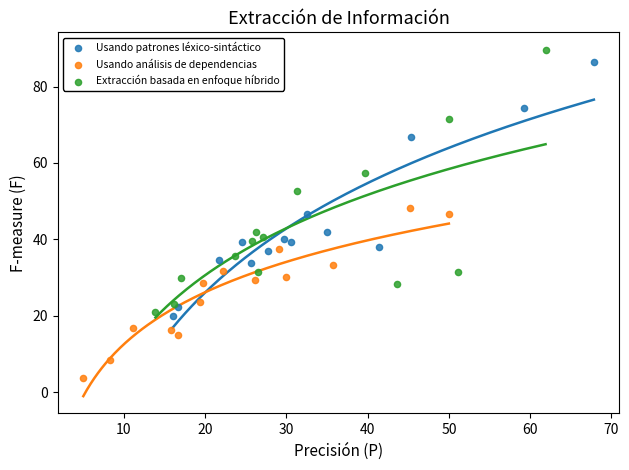

Which series contains the highest Y value?

Extracción basada en enfoque híbrido